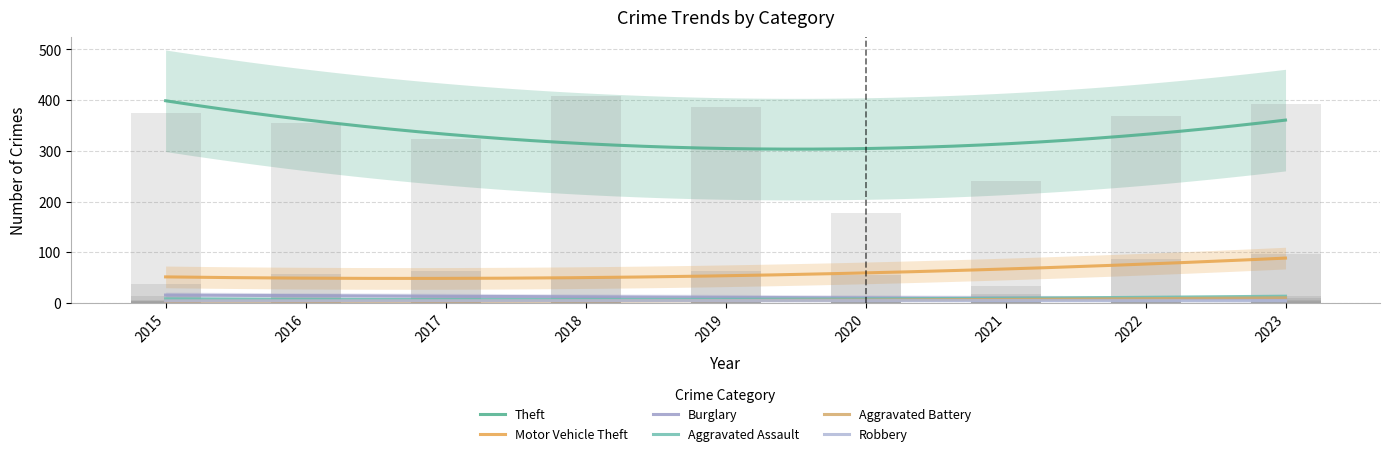

List the series in order of their peak value, highest first.

Theft, Motor Vehicle Theft, Burglary, Aggravated Assault, Aggravated Battery, Robbery